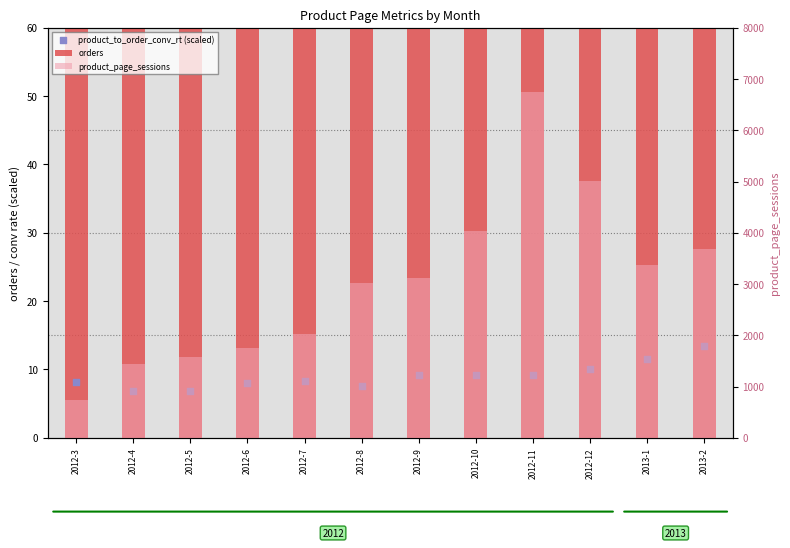

Which series has the largest Y range (max minus min)?

product_page_sessions